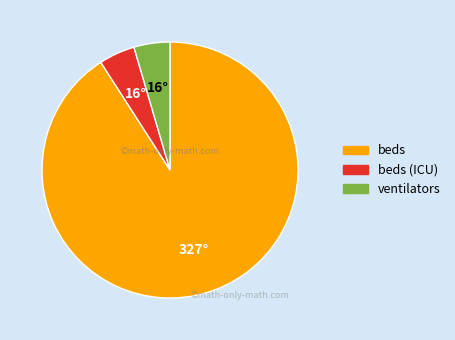

Count the number of slices in the pie.

3